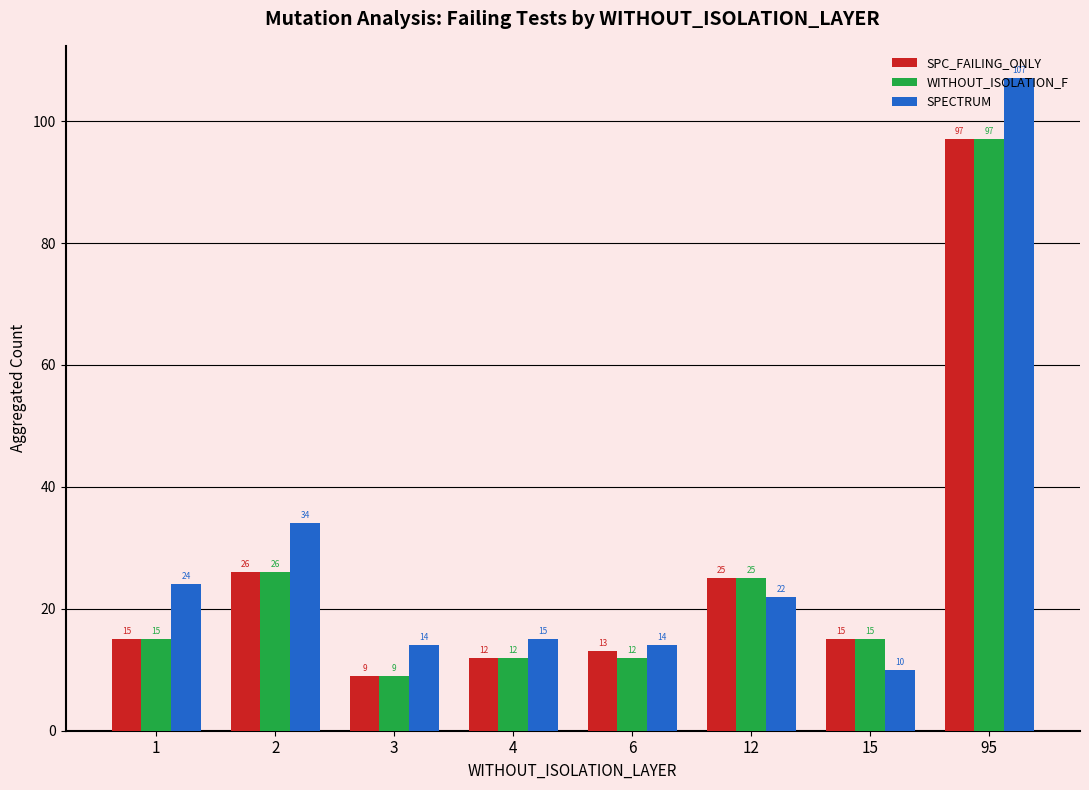

How many values in the SPECTRUM series are below 22?

4